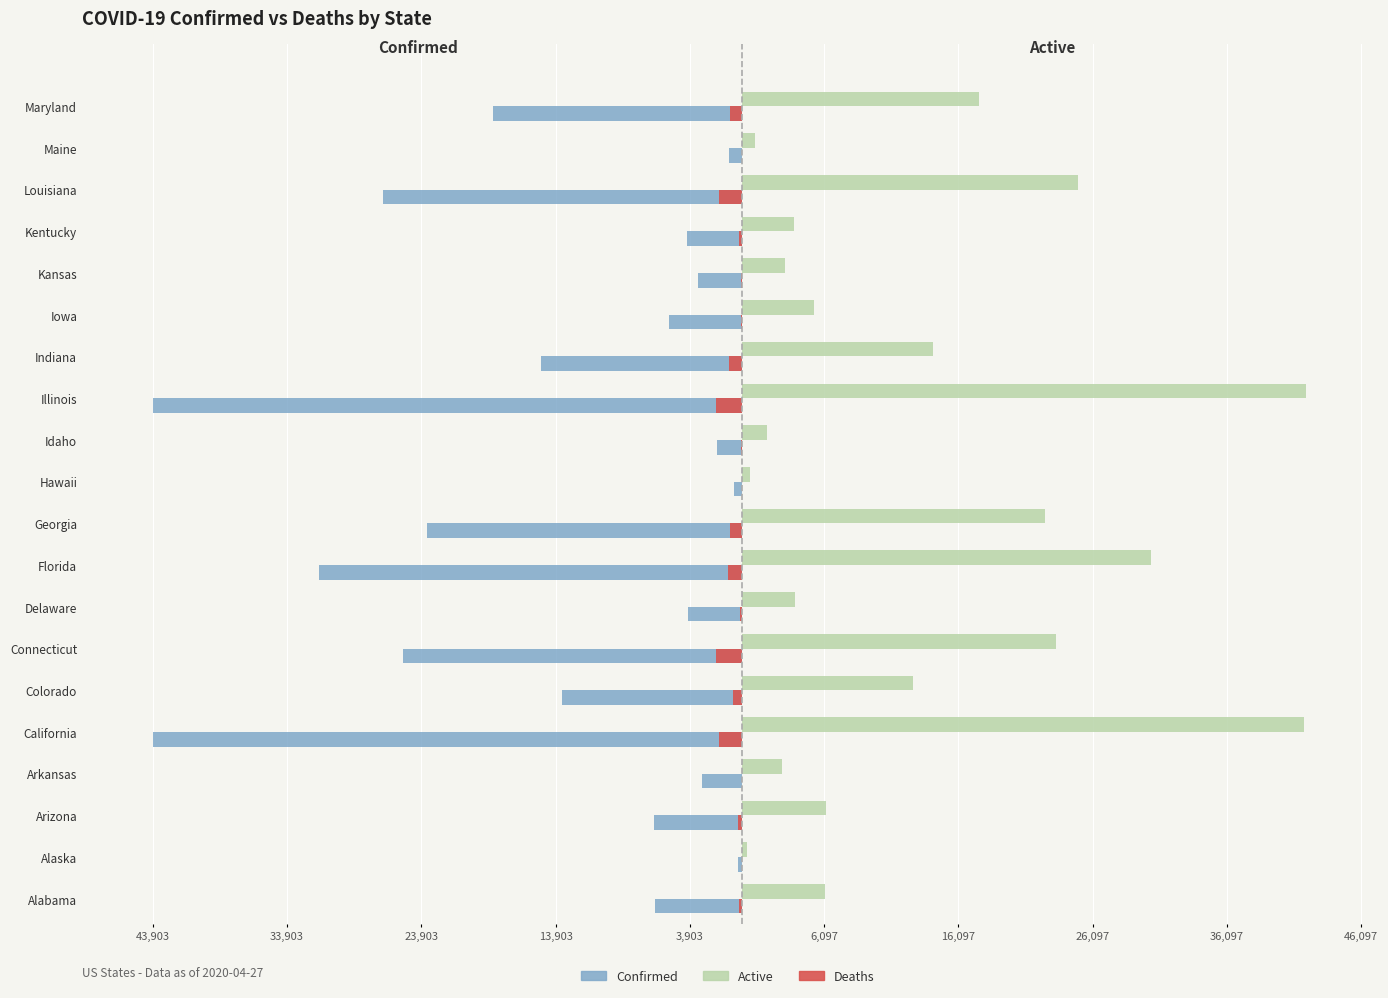

What are all the series names shown in the legend?

Confirmed, Active, Deaths